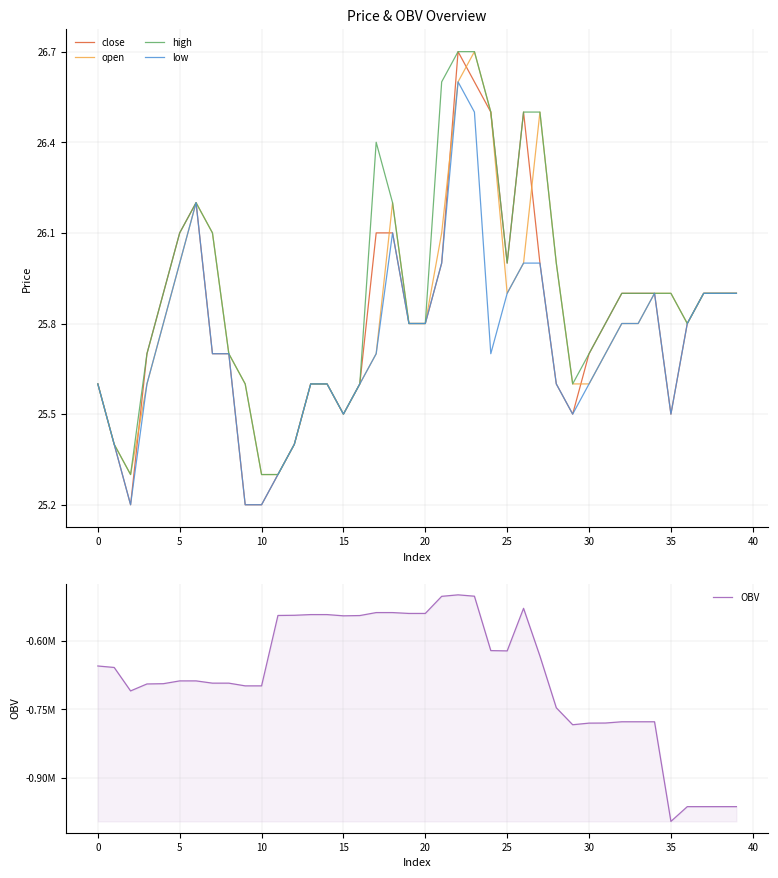

What is the approximate value of high at 38?

25.9